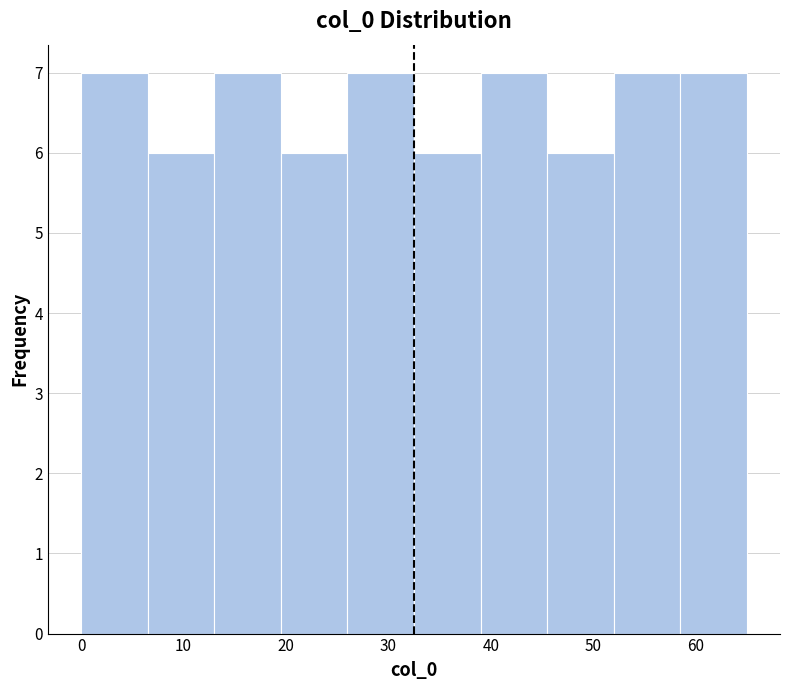

How tall is the bar that spans 58.5 to 65.0 on the x-axis? Neither the bar edges nor the heights are printed on the chart, so give them approximately, as read against the axes.

7